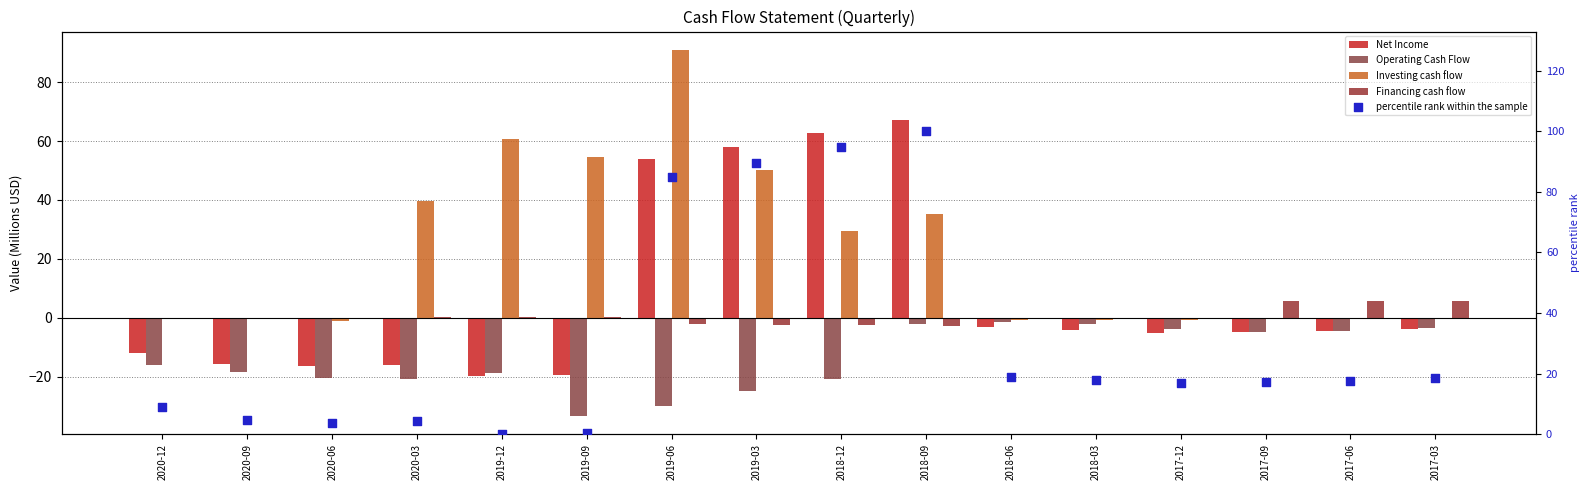

Which series reaches the minimum Y coordinate?

Operating Cash Flow